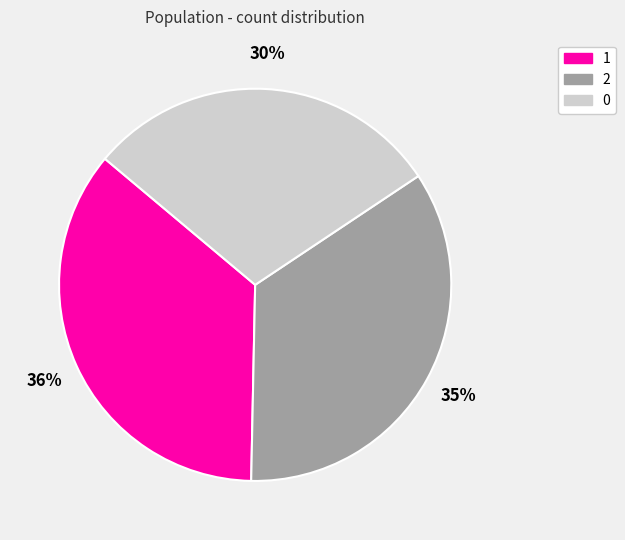

Count the number of slices in the pie.

3